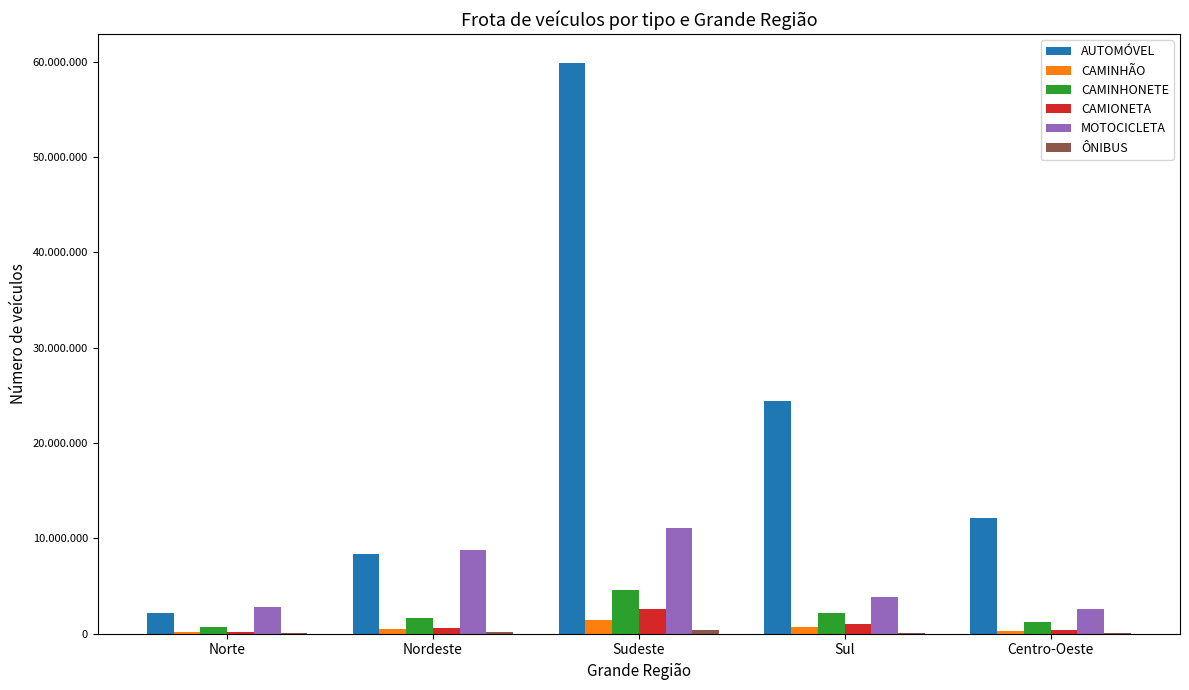

What is the spread (max minus min) of values at Centro-Oeste?

12091507